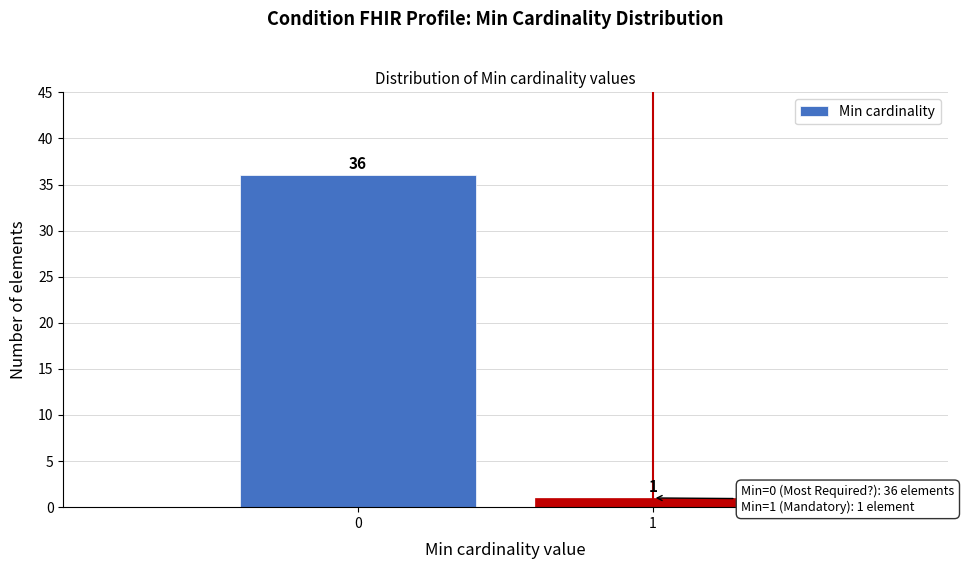

Reading left to right, list all the values displayed in this chart.

0=36	1=1